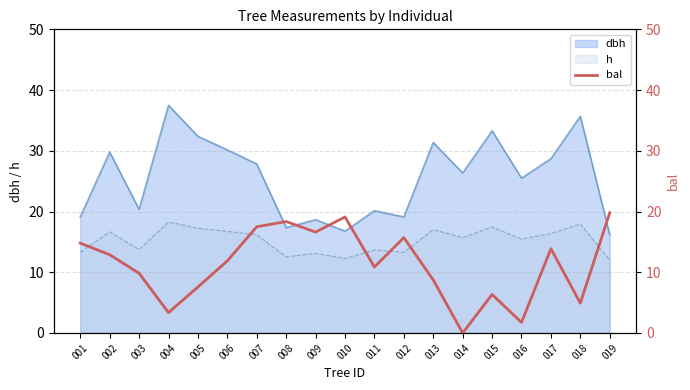

The value at 010 is 33.4. True or false?

False